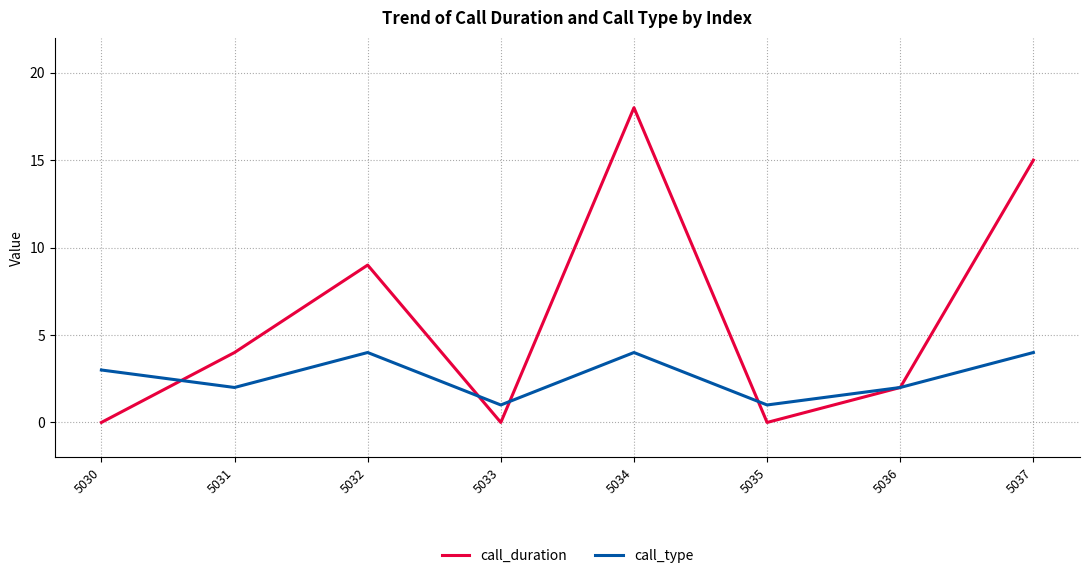

Rank the series by their maximum value, from lowest to highest.

call_type, call_duration